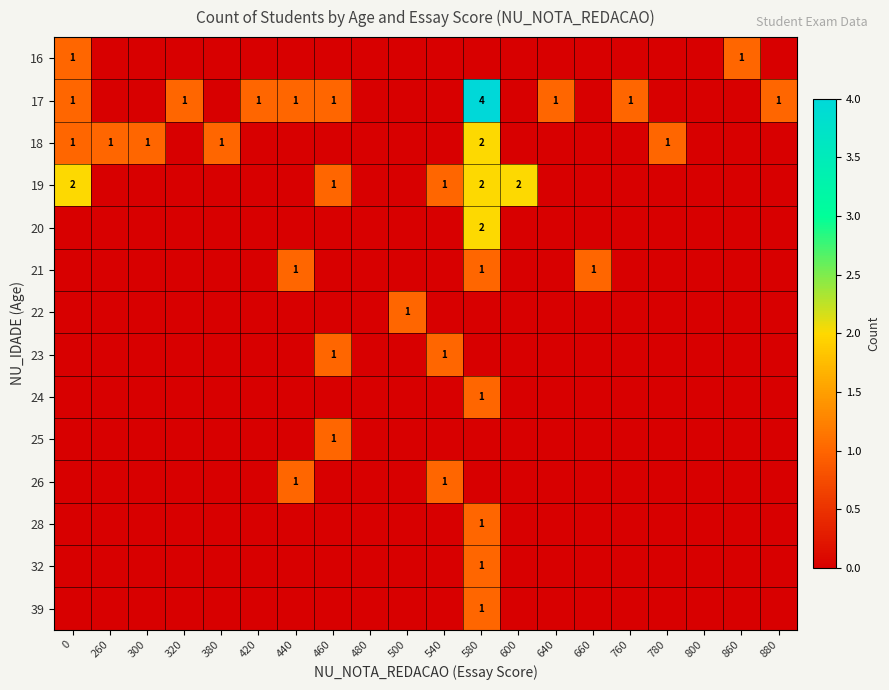

At how many categories does at least one series exceed 2?

1